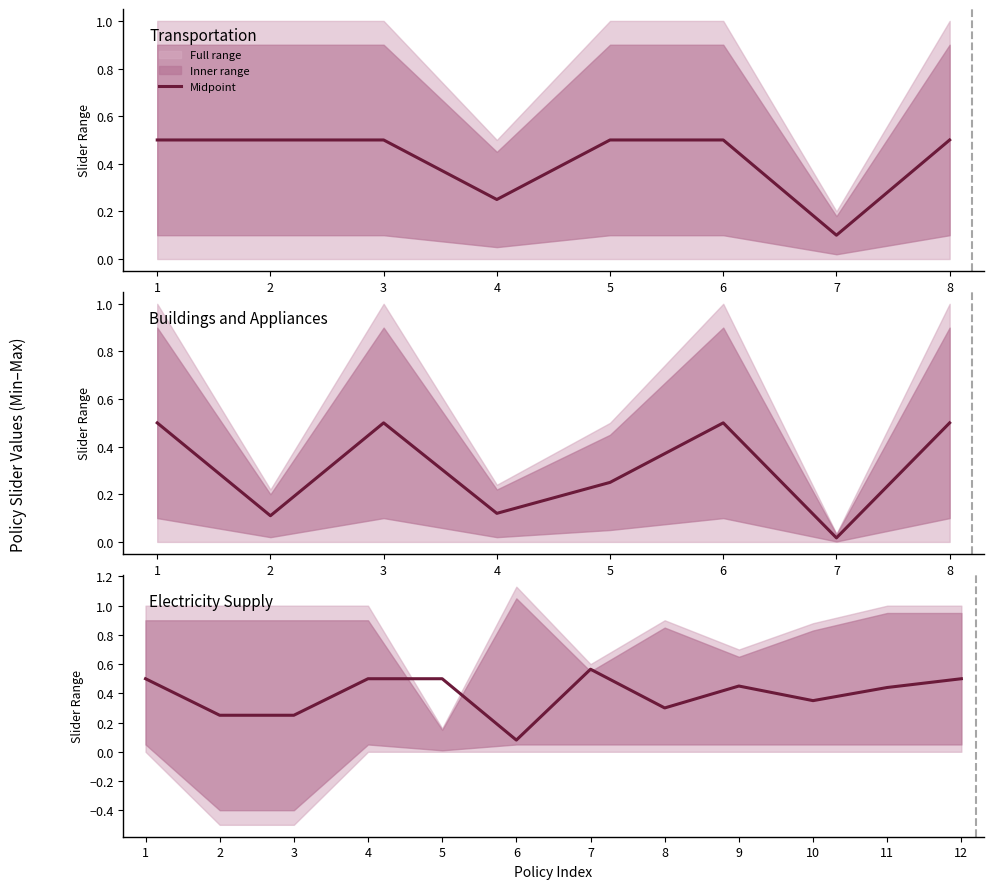

Is it true that the value at 7 is 0.1?

False